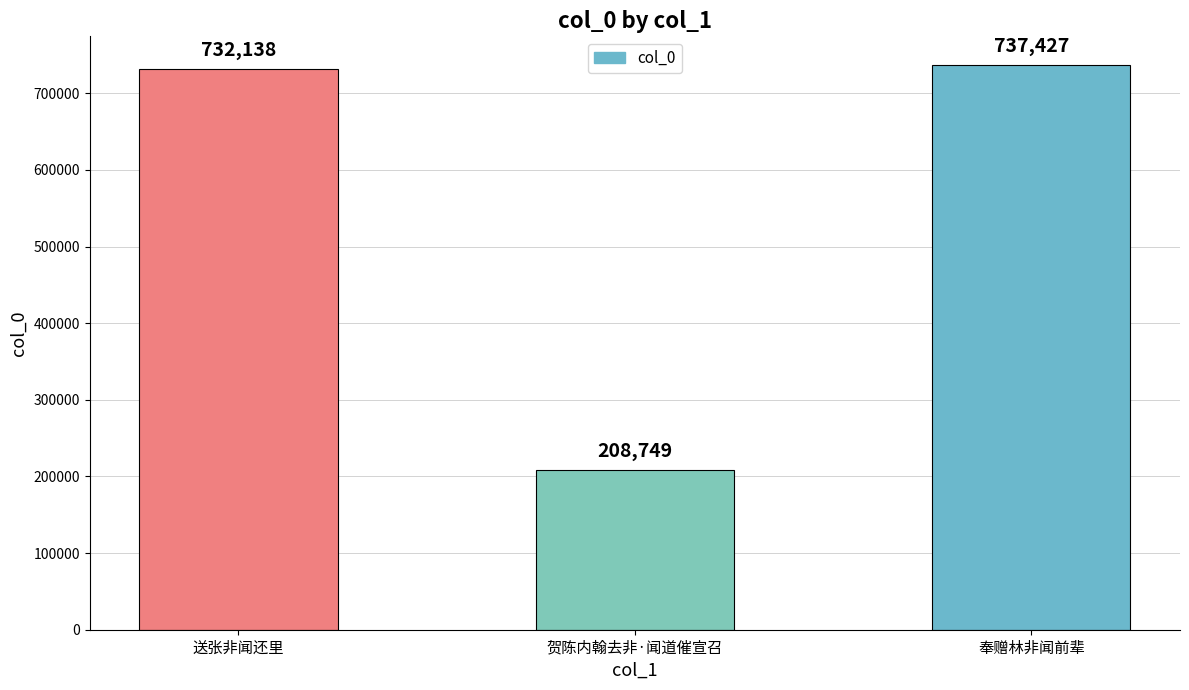

What position from the right is 奉赠林非闻前辈?

1